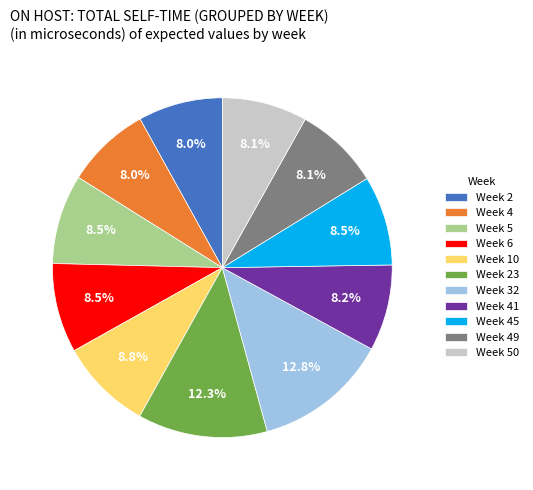

Approximately how many times larger is the value at Week 4 compared to Week 45?

0.9